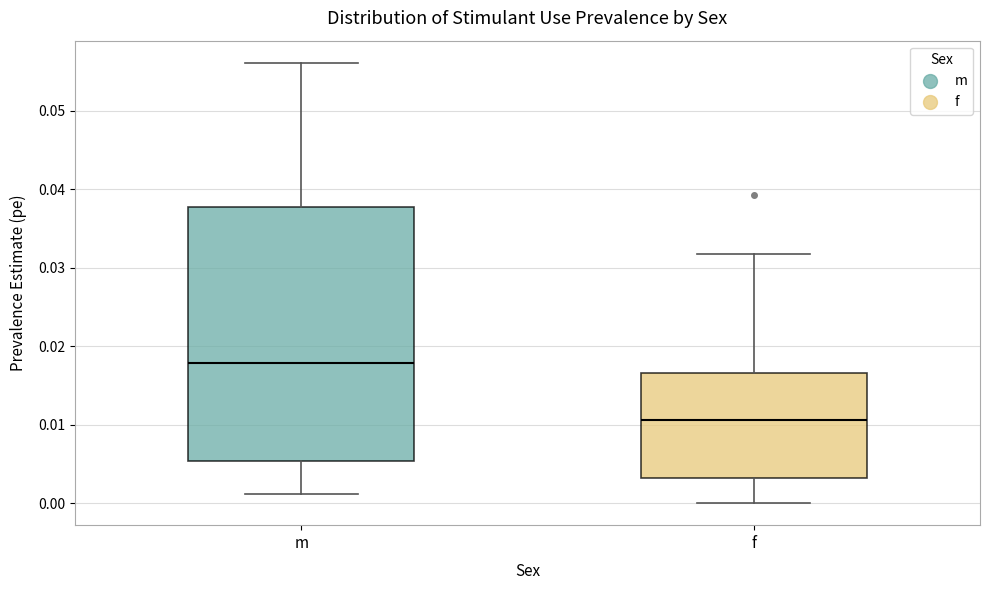

Where does the upper whisker of the box for m end on the y-axis? The values are not printed on the chart, so give them approximately, as read against the axis.

0.056